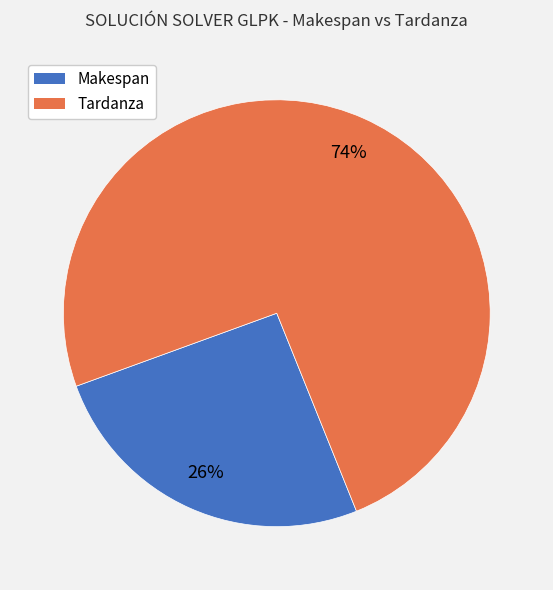

To the nearest percent, what percentage of the pie is Tardanza?

74%